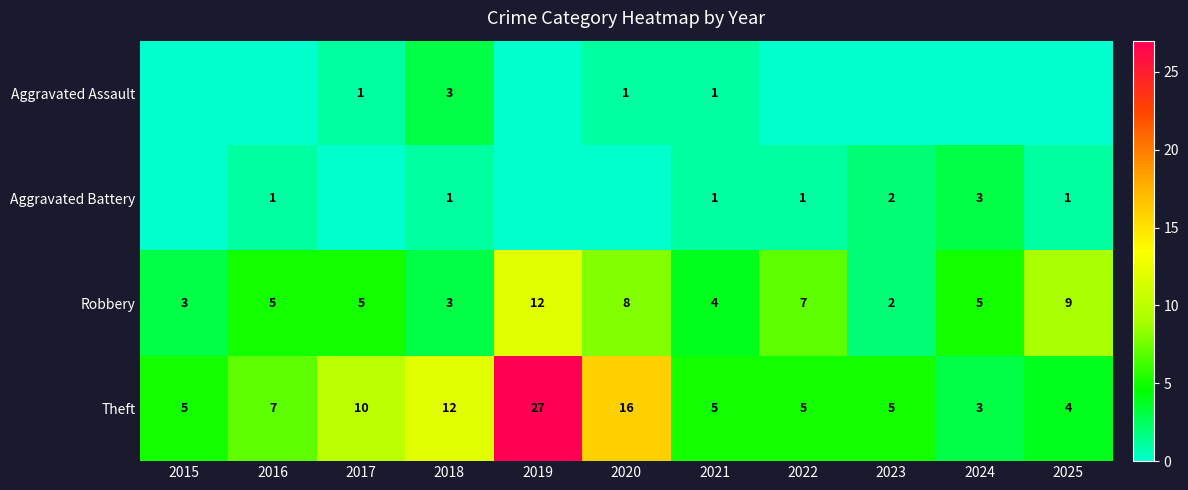

Read the Theft value at 2017, to the nearest 5.

10